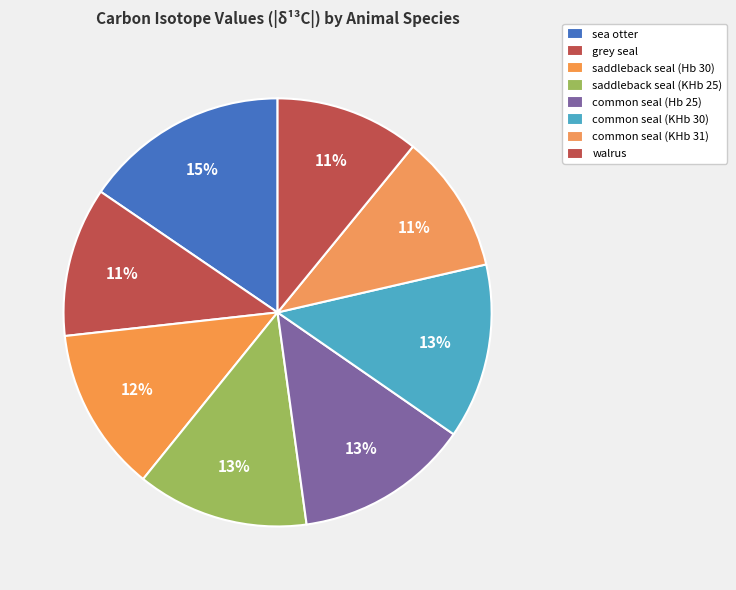

Combined, what portion of the pie is saddleback seal (Hb 30) and walrus?

23.3%